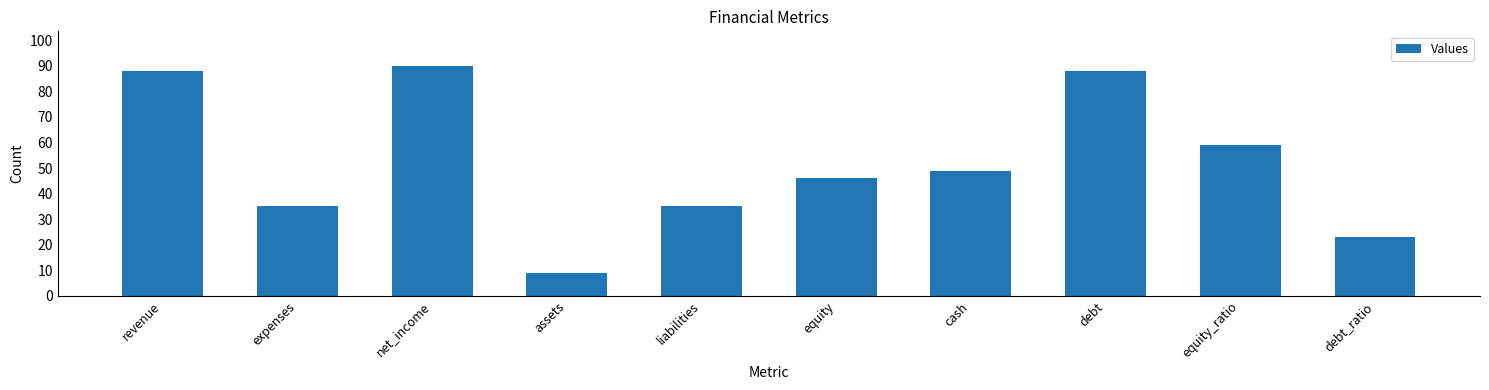

What is the label of the 3rd bar from the left?

net_income